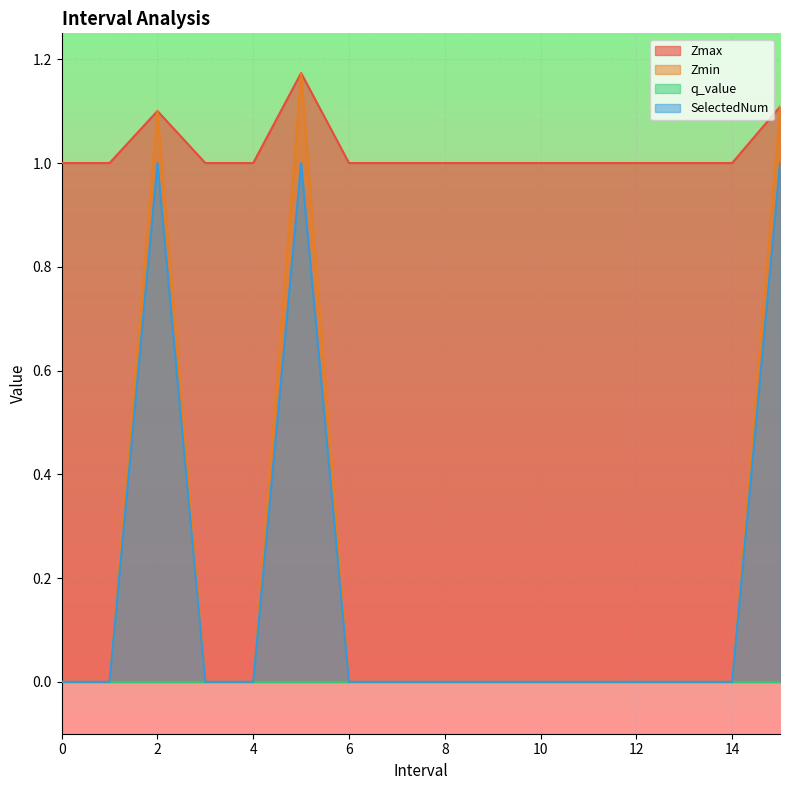

The value of Zmin at 13 is 0.0. True or false?

True